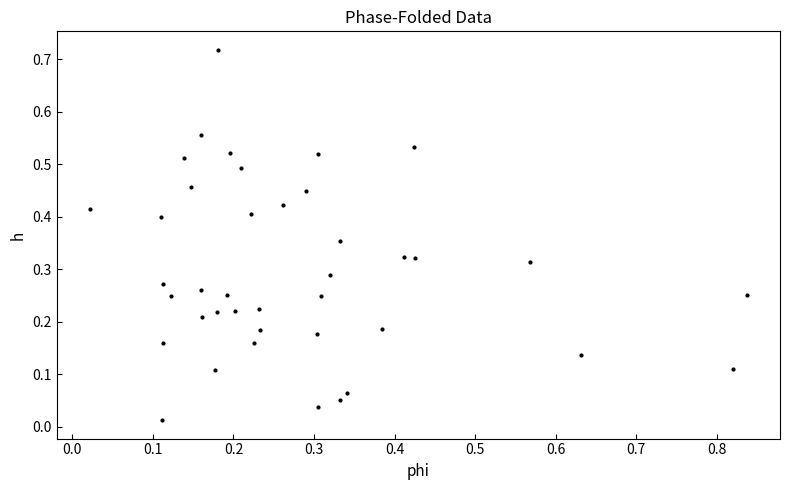

How many data points are displayed?

40